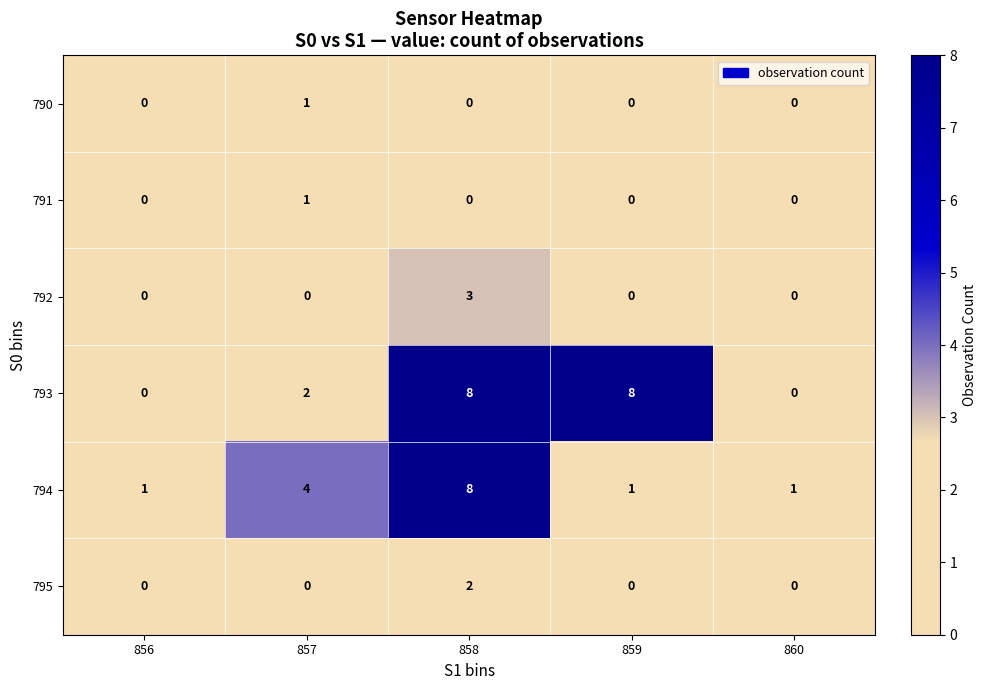

How many distinct data groups are displayed?

6